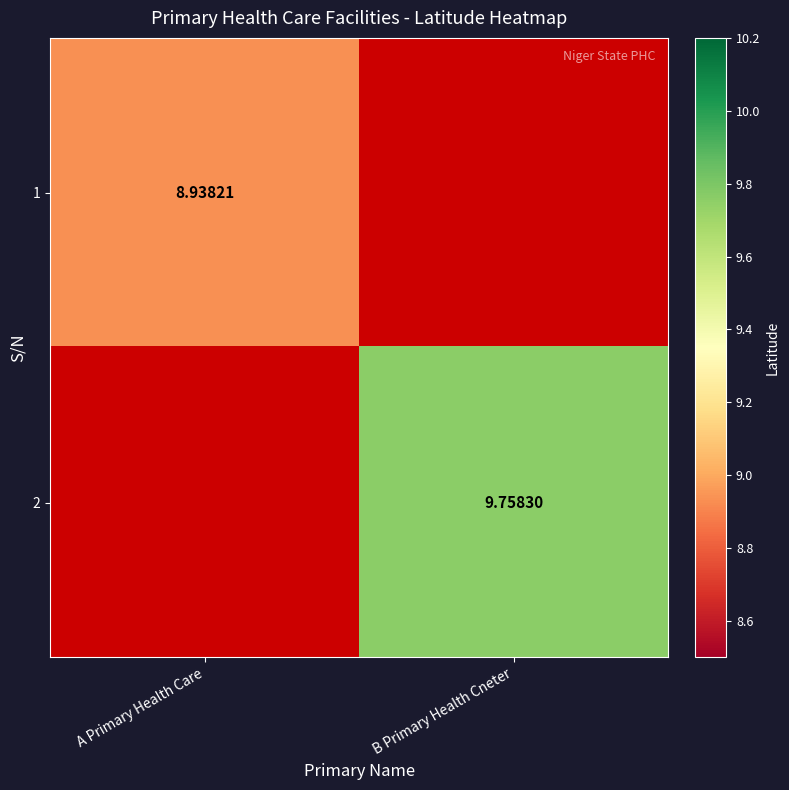

Is the value of 1 at A Primary Health Care greater than the value of 2 at B Primary Health Cneter?

No